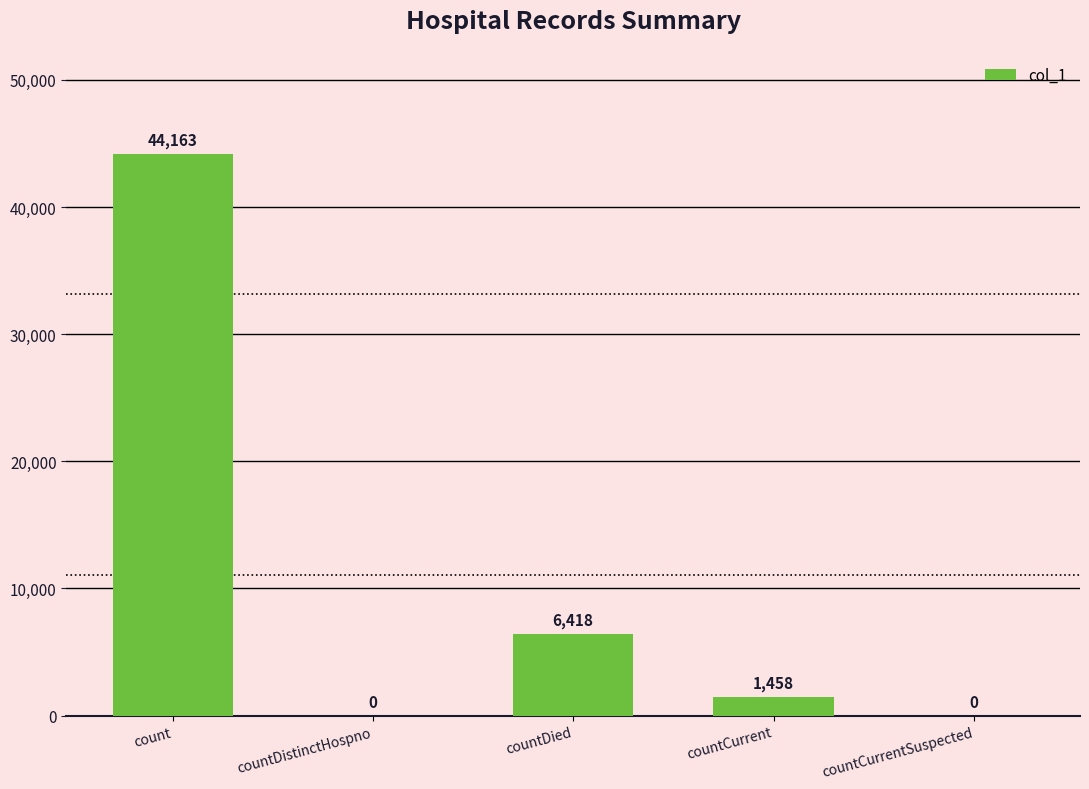

The value at countCurrentSuspected is 20517. True or false?

False